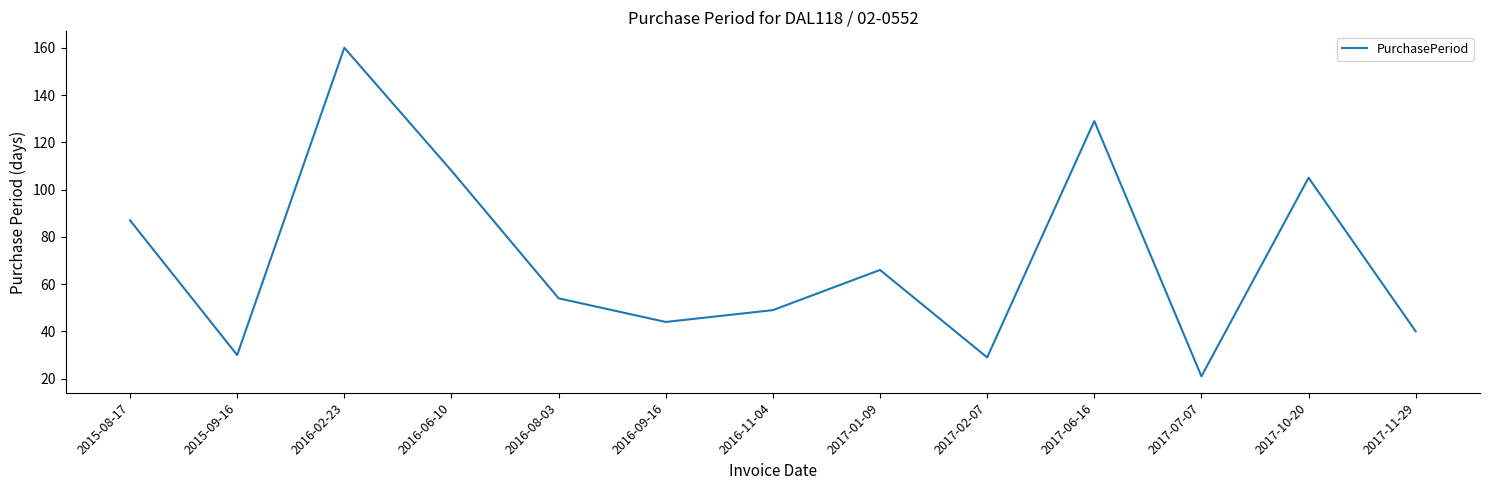

What is the sum of the values at 2016-08-03 and 2017-07-07?

75